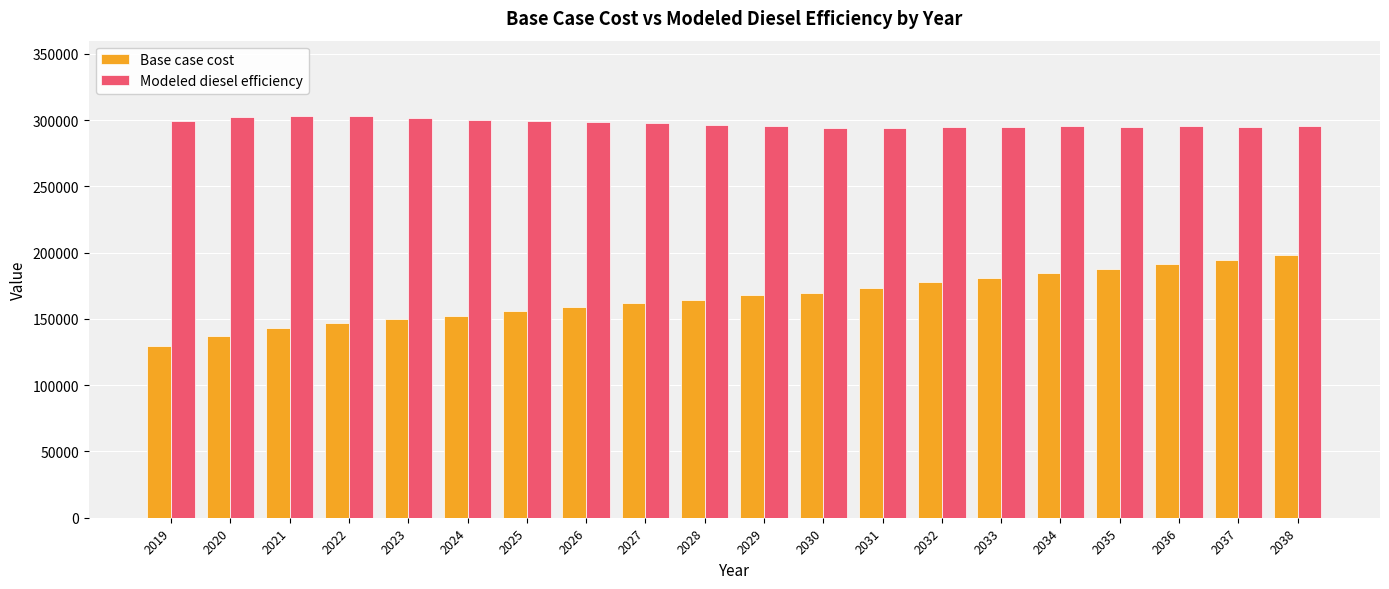

What is the sum of all Modeled diesel efficiency values?

5951666.2